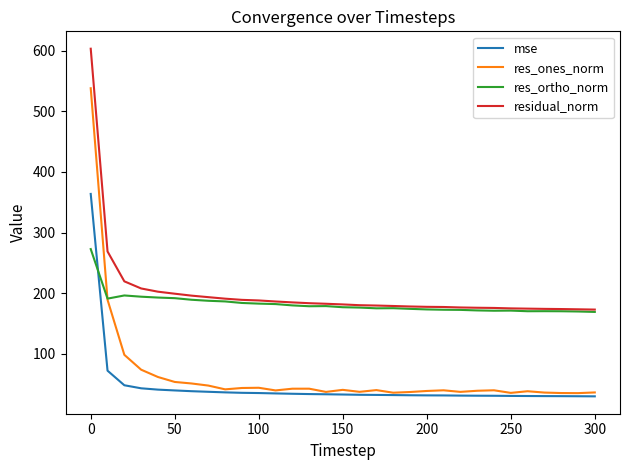

What is the maximum value shown in the chart?

603.0